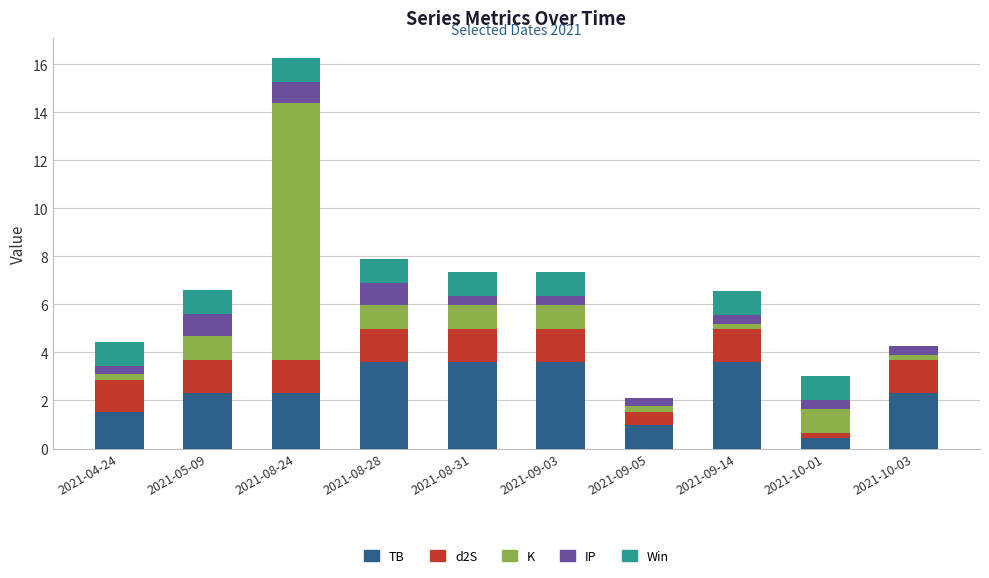

What is the sum of all TB values?

24.4